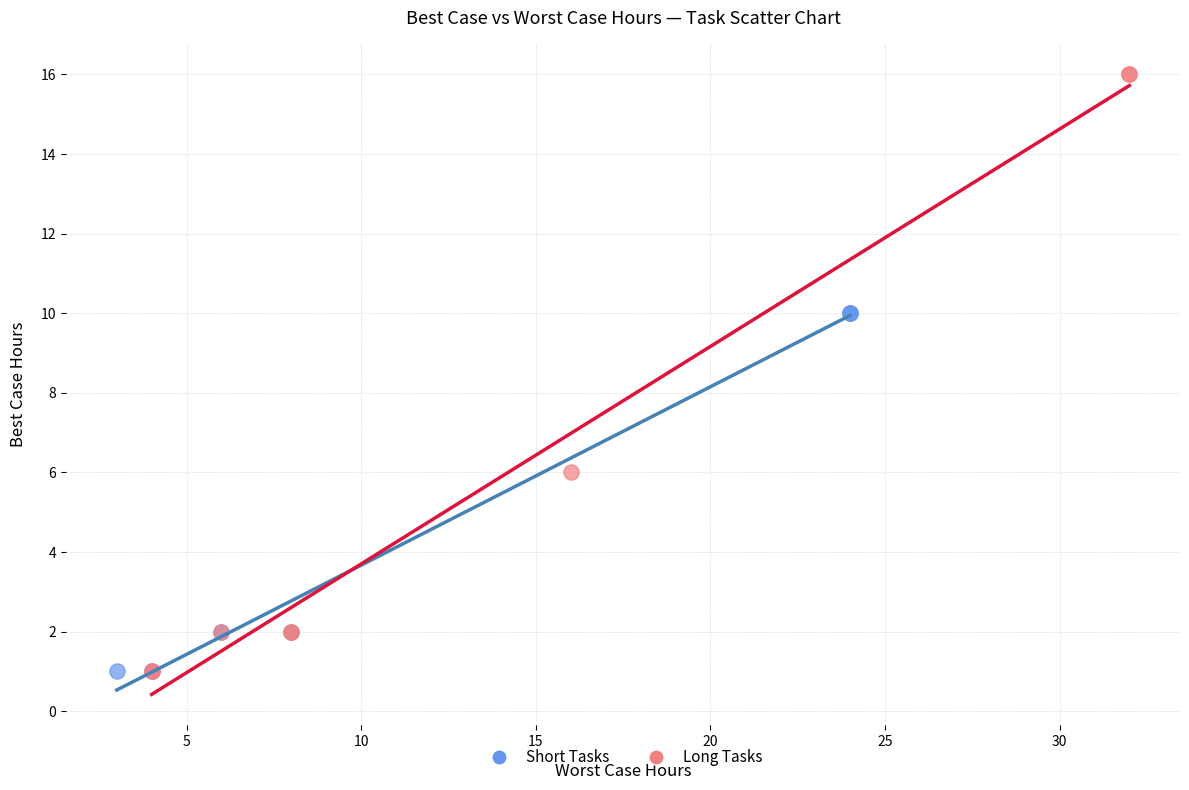

Which series reaches the maximum Y coordinate?

Long Tasks